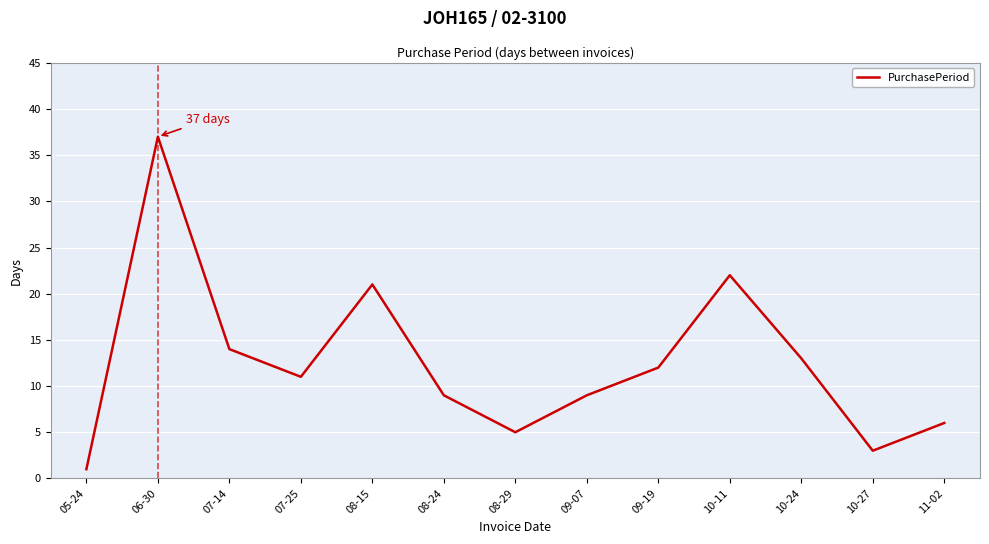

Which category has the highest value across all series?

06-30